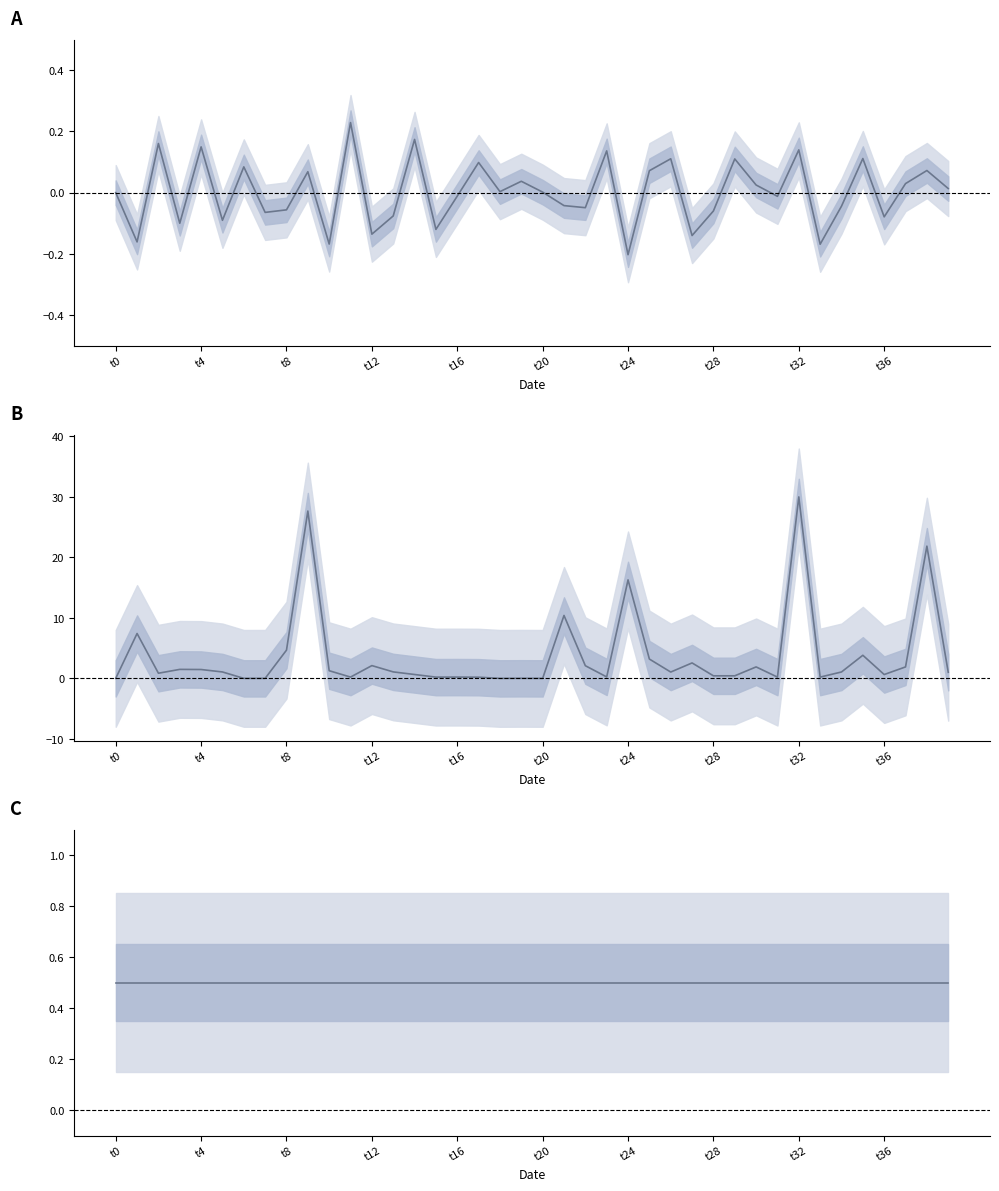

What is the label of the 6th point from the right?

34